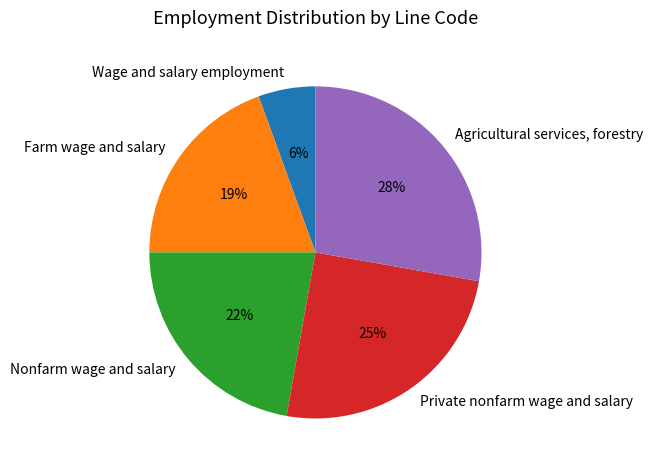

What is the smallest slice in the pie chart?

Wage and salary employment